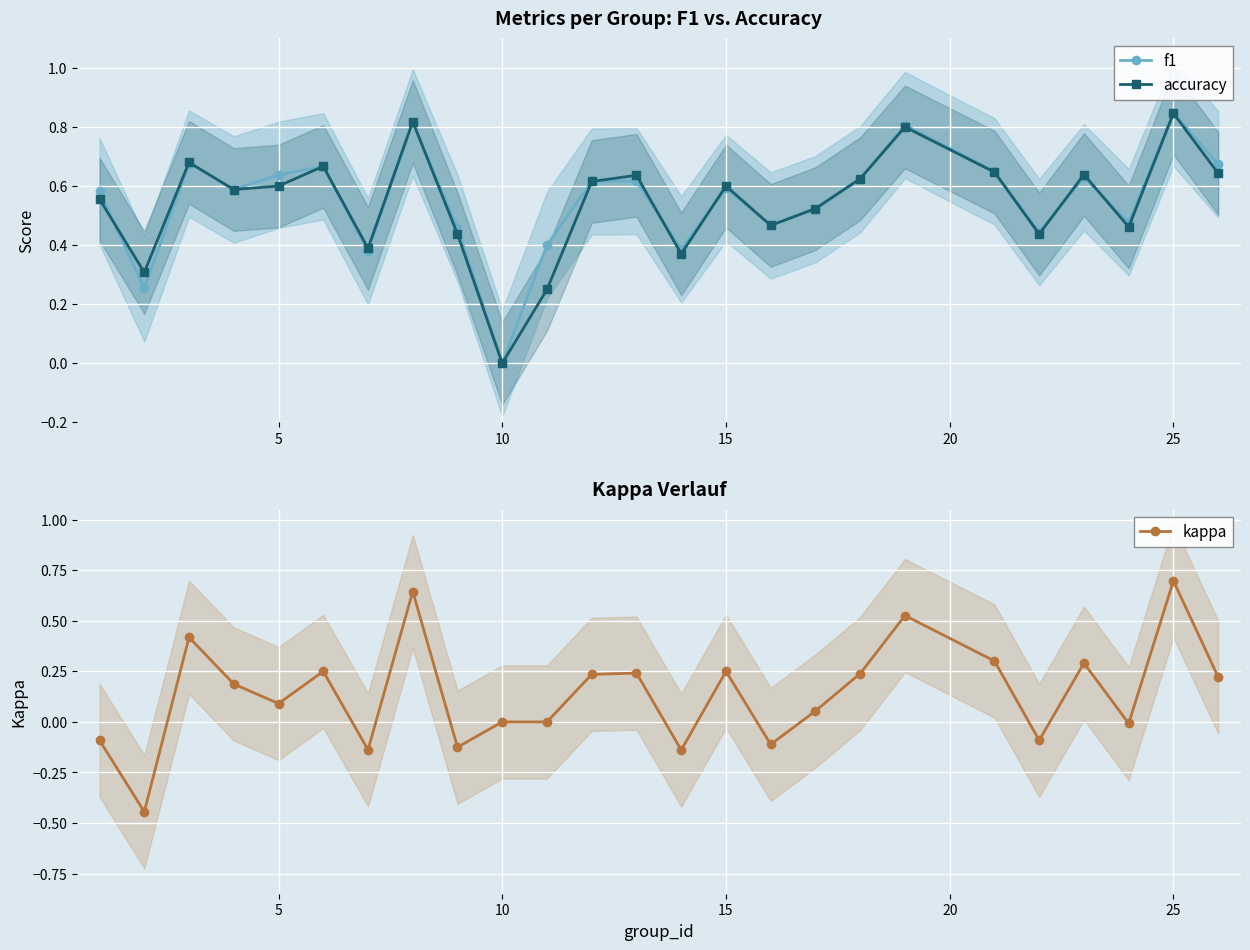

Reading left to right, what are all the values shown in this chart?

f1: 0.6	0.3	0.7	0.6	0.6	0.7	0.4	0.8	0.5	0.0	0.4	0.6	0.6	0.4	0.6	0.5	0.5	0.6	0.8	0.6	0.4	0.6	0.5	0.8	0.7
accuracy: 0.6	0.3	0.7	0.6	0.6	0.7	0.4	0.8	0.4	0.0	0.2	0.6	0.6	0.4	0.6	0.5	0.5	0.6	0.8	0.6	0.4	0.6	0.5	0.8	0.6
kappa: -0.1	-0.4	0.4	0.2	0.1	0.2	-0.1	0.6	-0.1	0.0	0.0	0.2	0.2	-0.1	0.2	-0.1	0.1	0.2	0.5	0.3	-0.1	0.3	-0.0	0.7	0.2